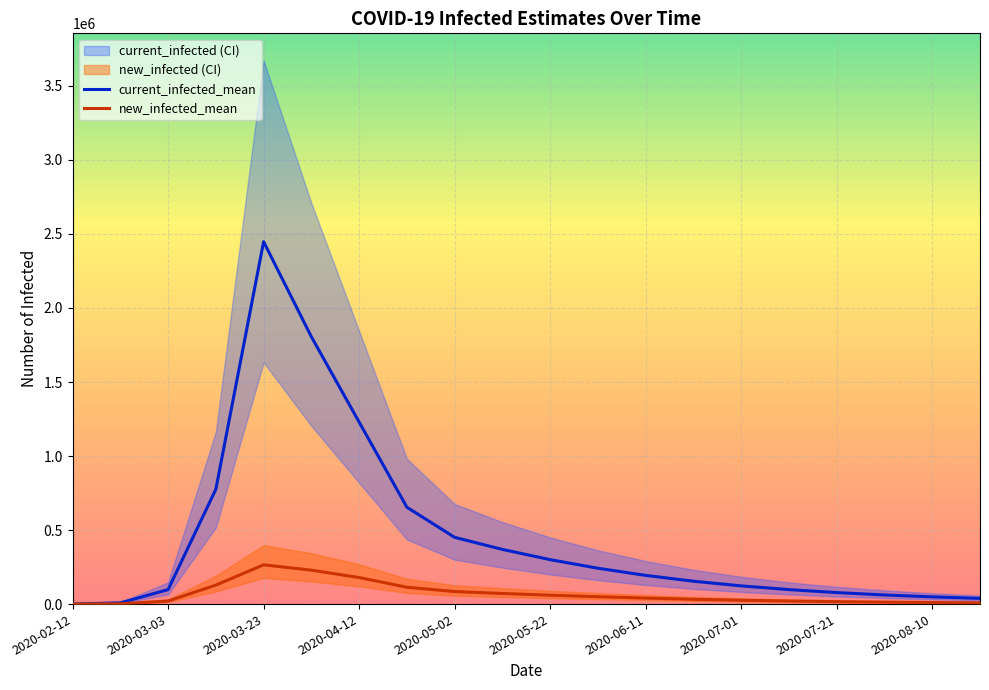

What is the highest value of the new_infected_mean series?

265272.0